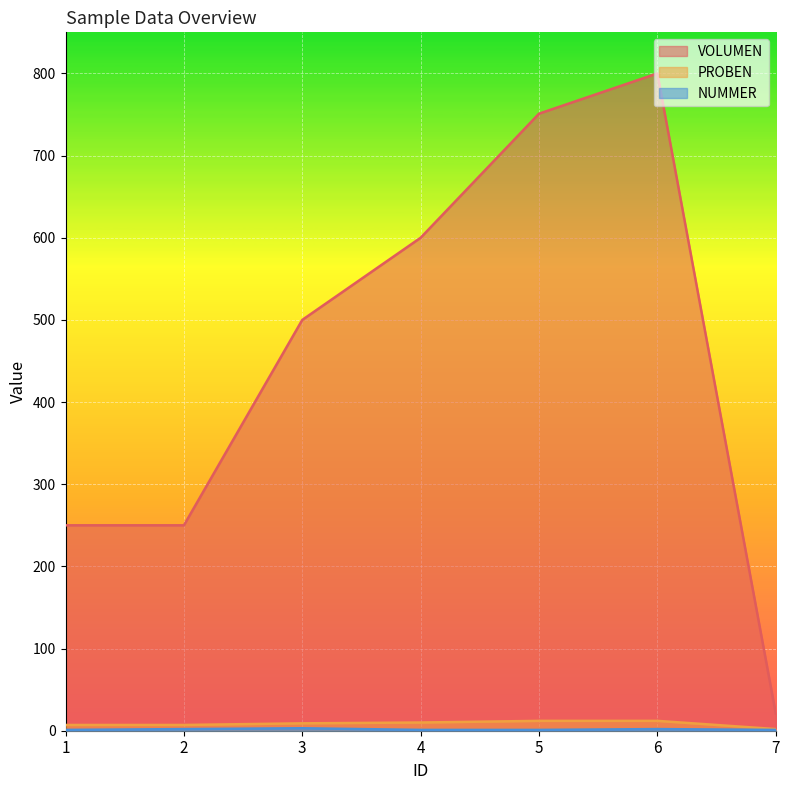

What is the total value across all series at 7?

24